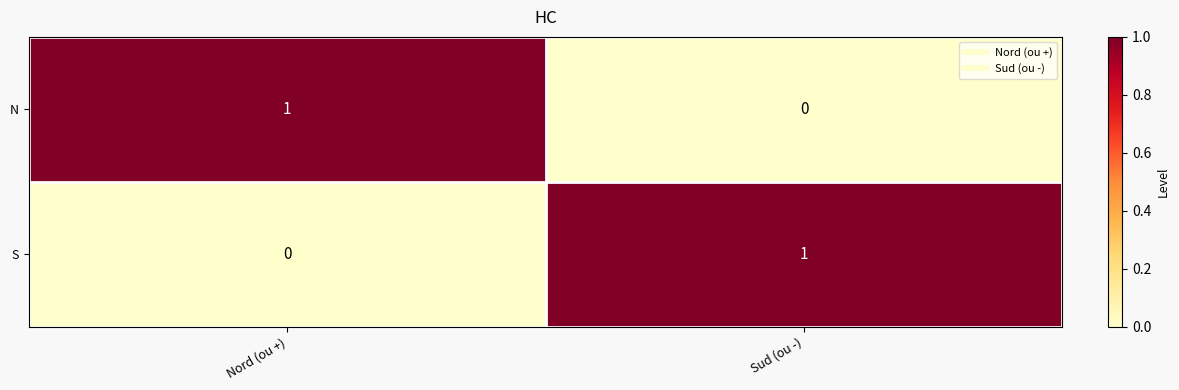

Where is S nearest to the value 0?

Nord (ou +)